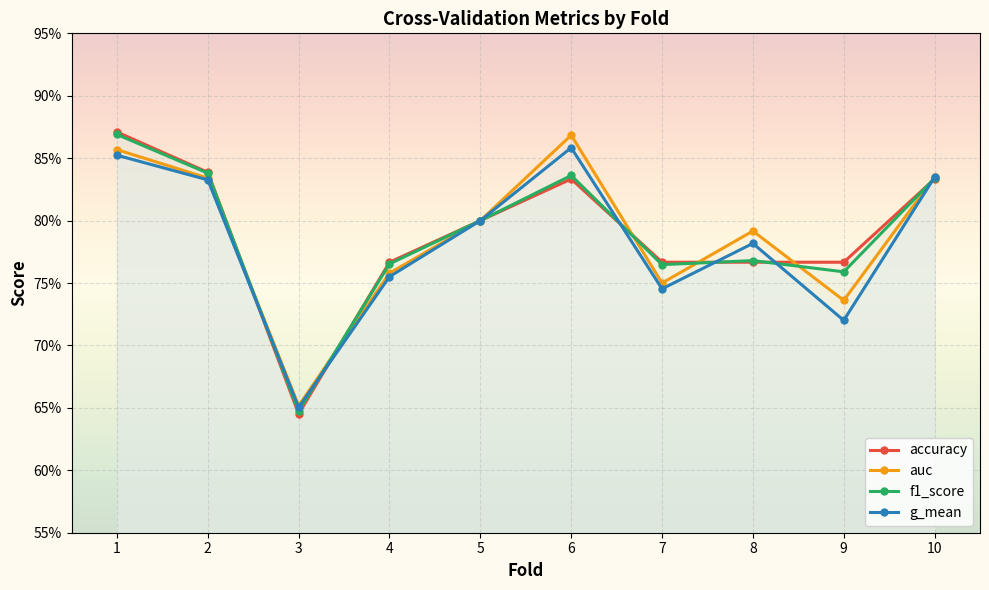

Is it true that f1_score equals 0.9 at 1?

True